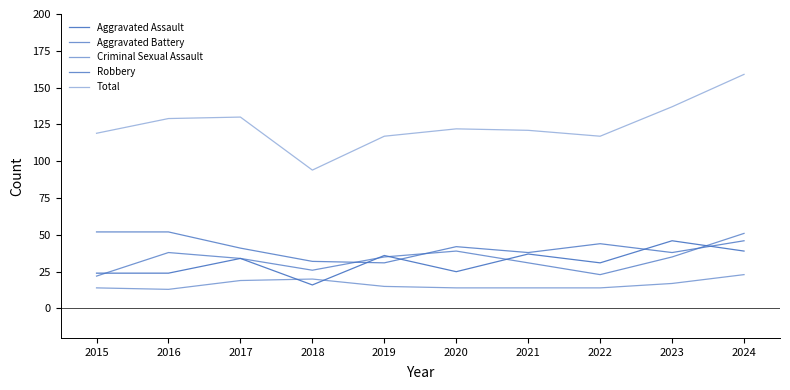

In Criminal Sexual Assault, how many points are higher than both neighbors (excluding endpoints)?

1